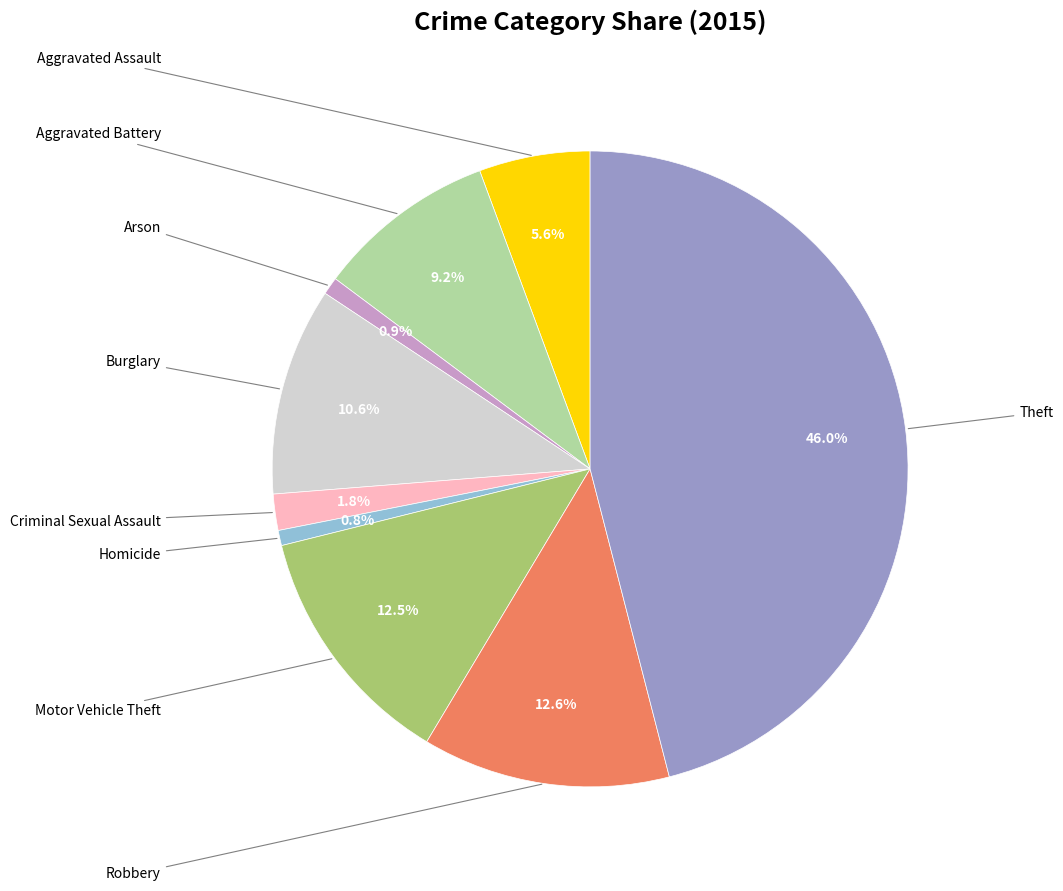

Is there any slice that represents more than half of the pie?

No